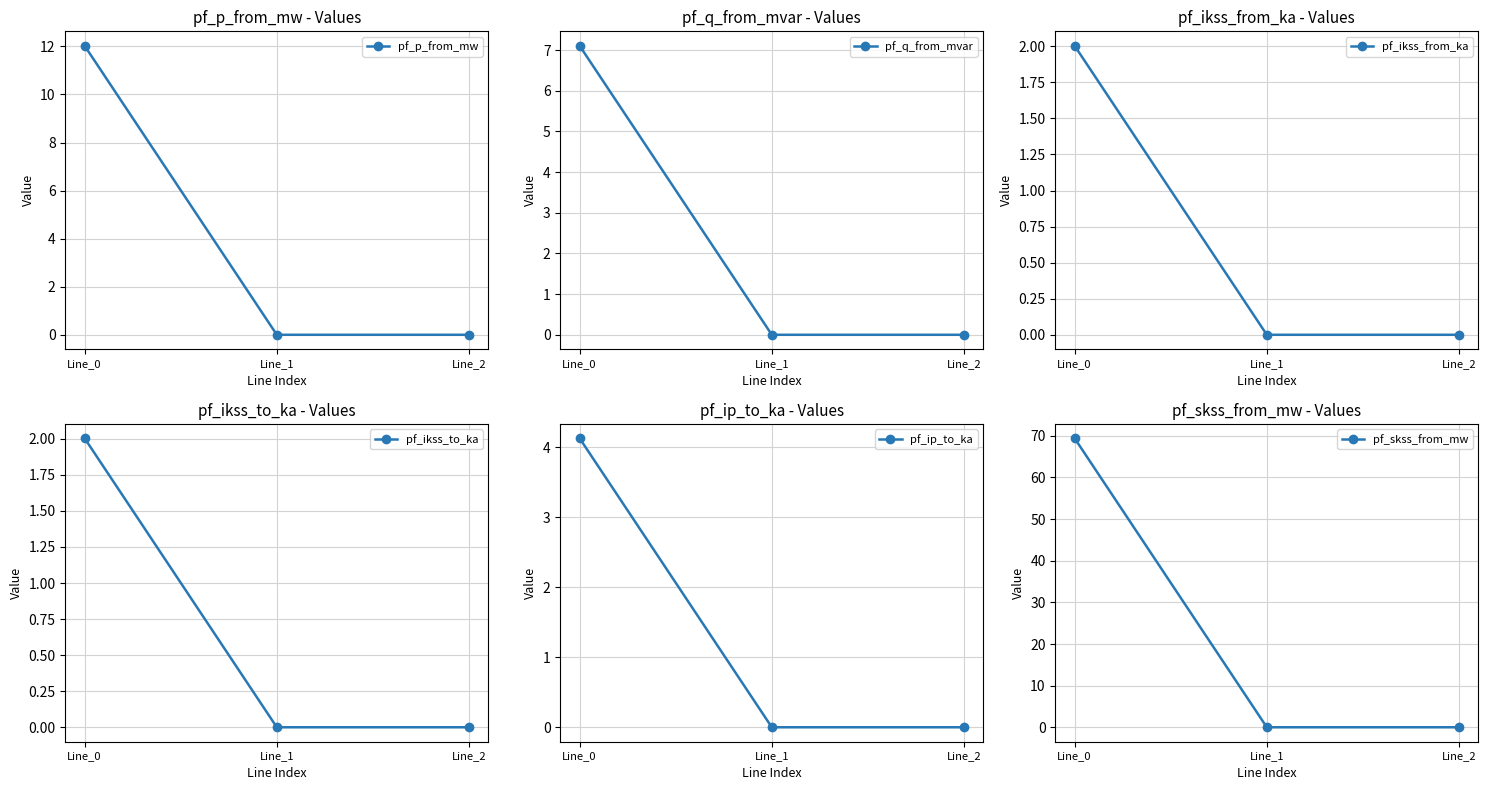

Which has a higher value, Line_0 or Line_1?

Line_0